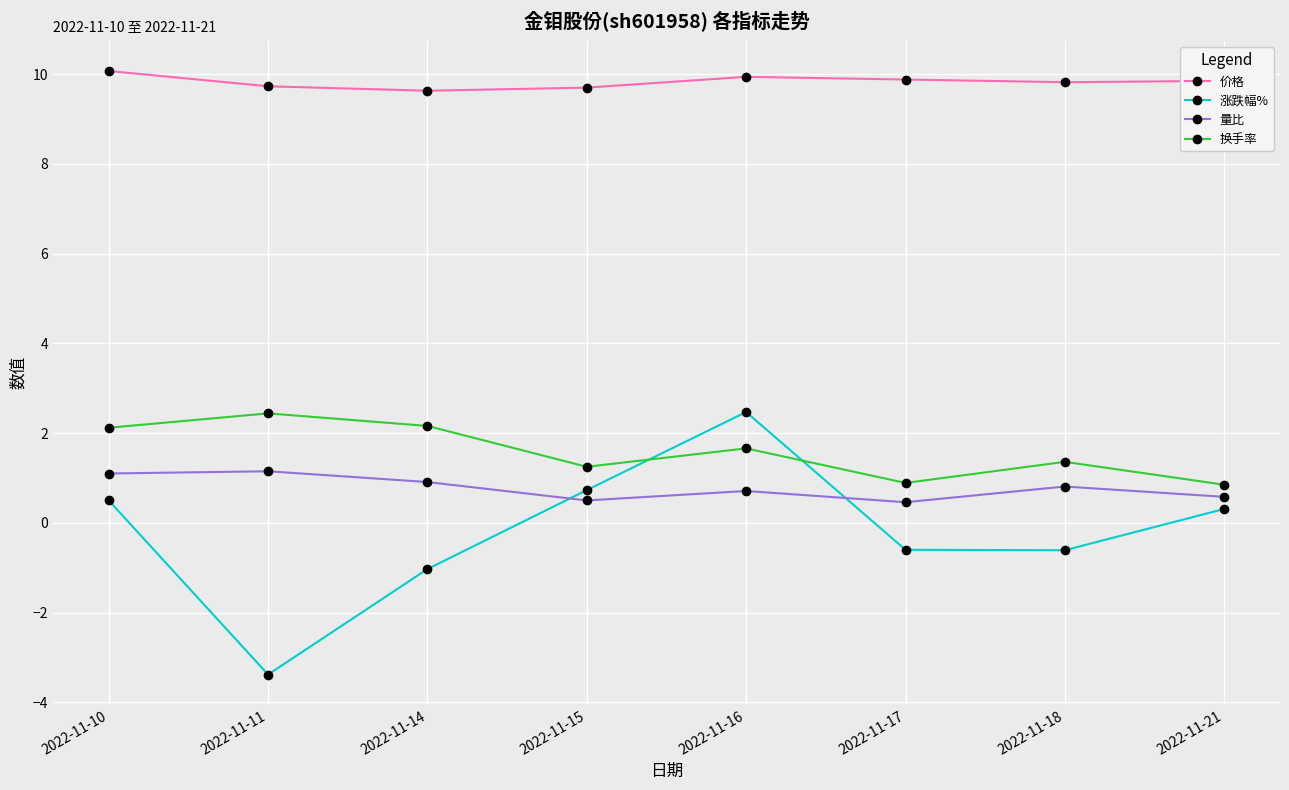

What are all the series names shown in the legend?

价格, 涨跌幅%, 量比, 换手率